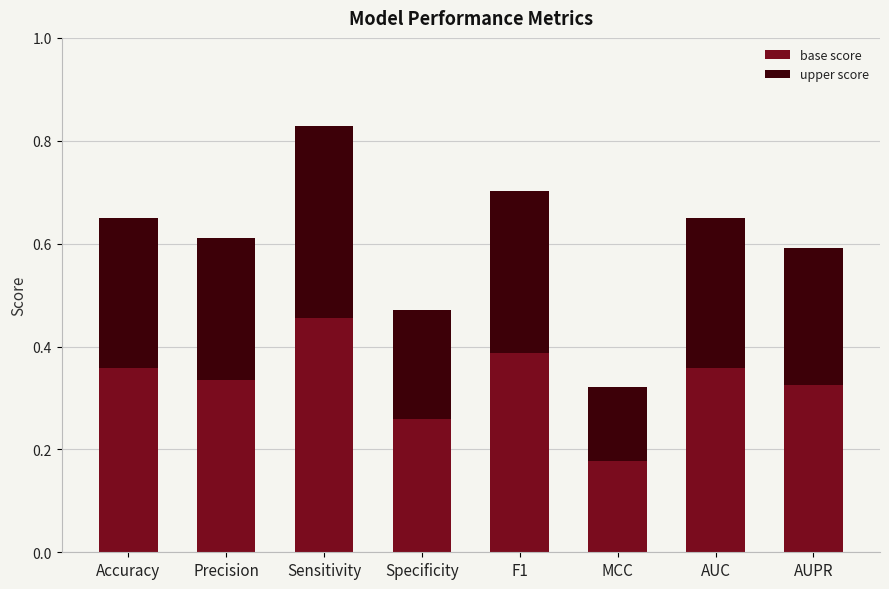

What is the sum of the base score values at AUC and Precision?

0.7